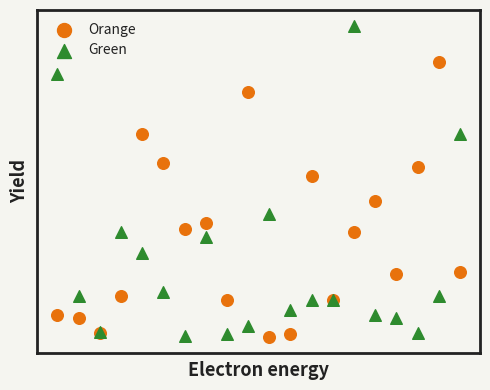

What are all the series names shown in the legend?

Orange, Green